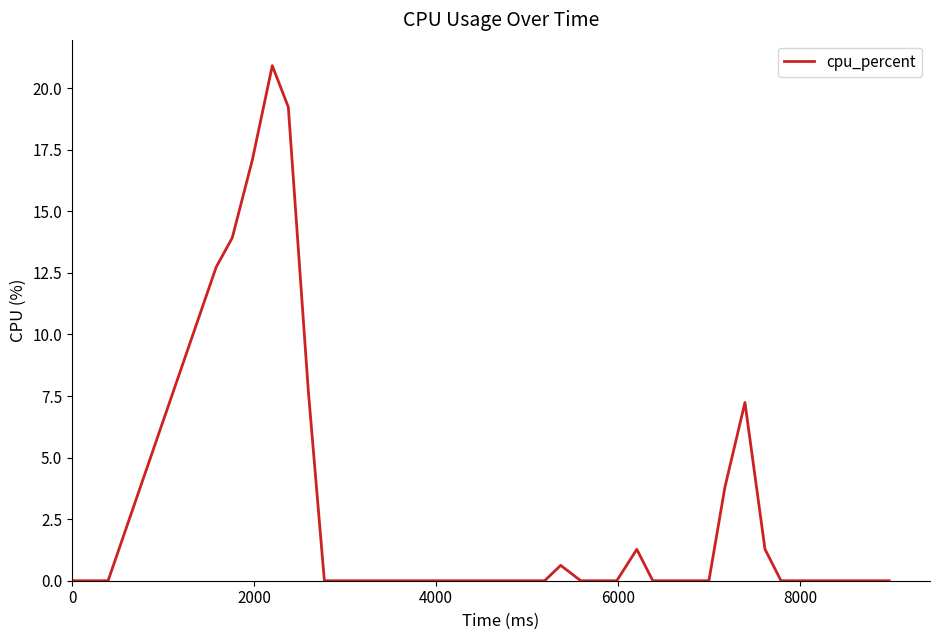

What is the difference between the maximum and minimum values?

20.9